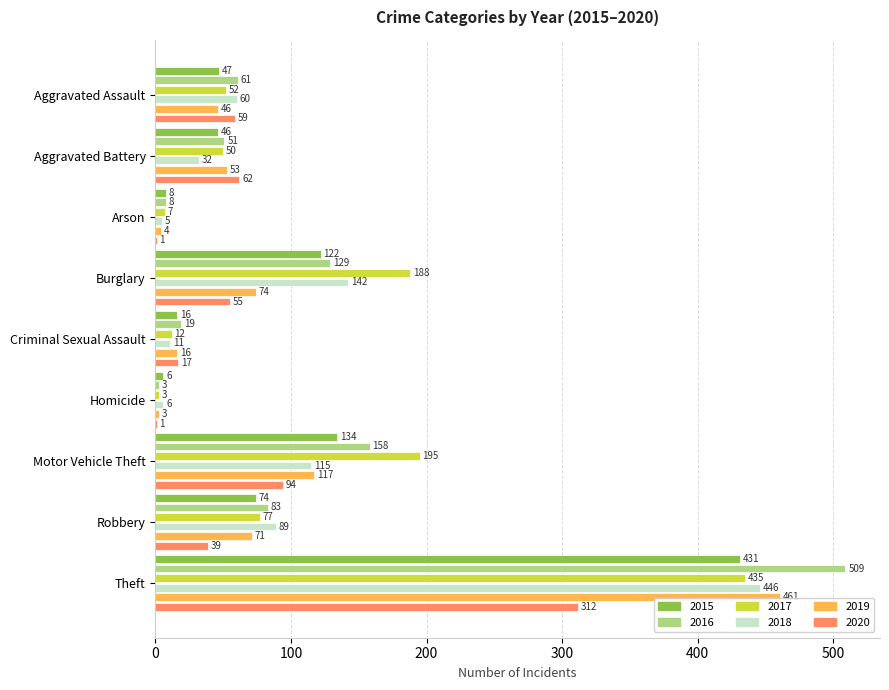

Which category has the highest value in the 2019 series?

Theft